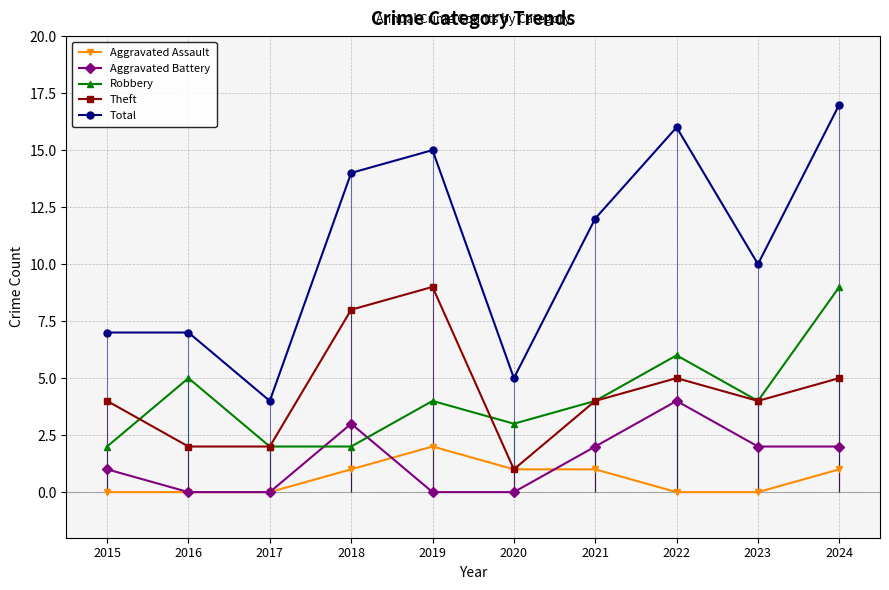

What is the value of the Robbery point at the 3rd from the left?

2